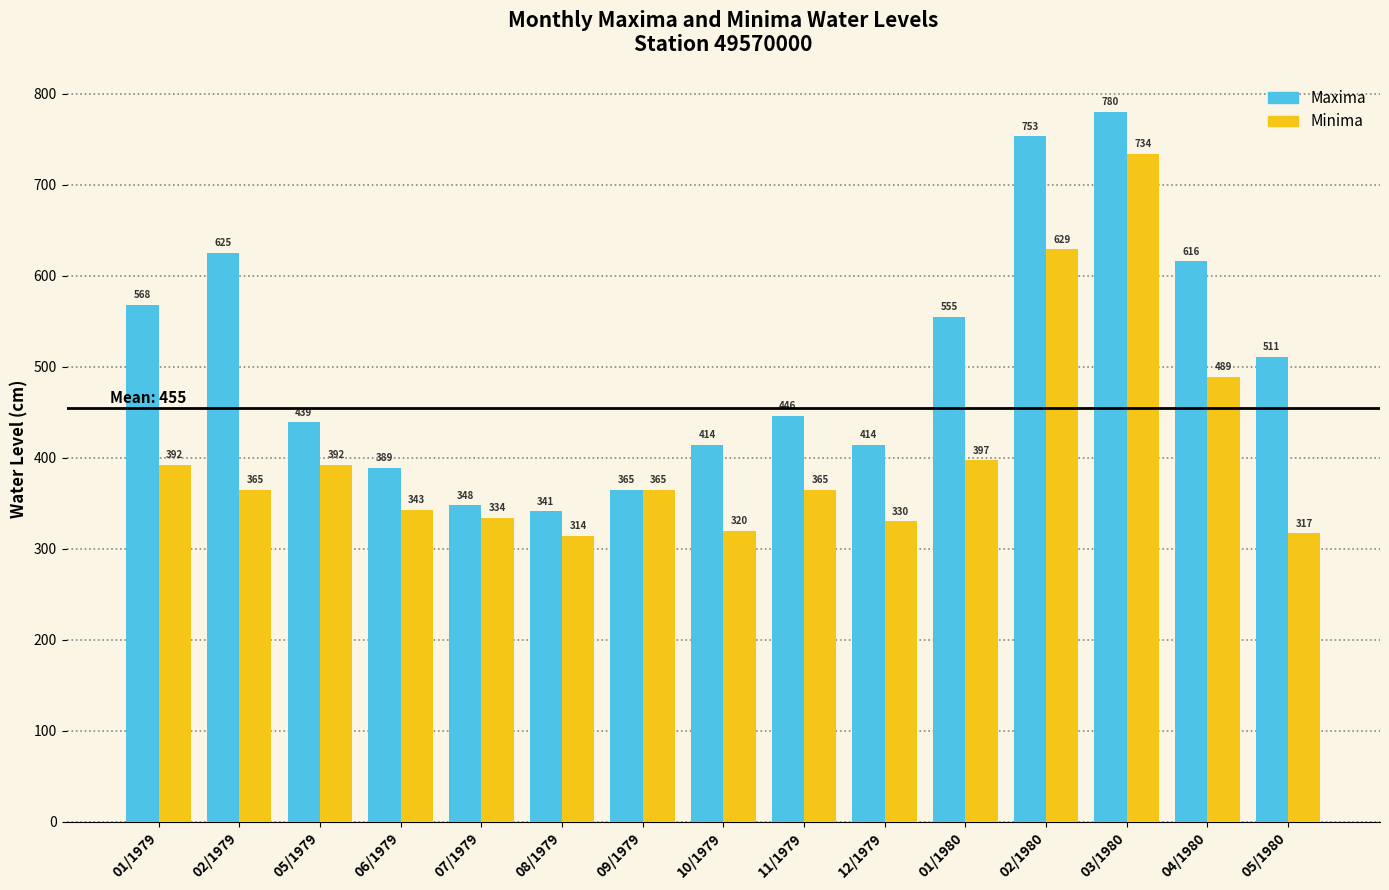

At how many categories does at least one series exceed 459?

7